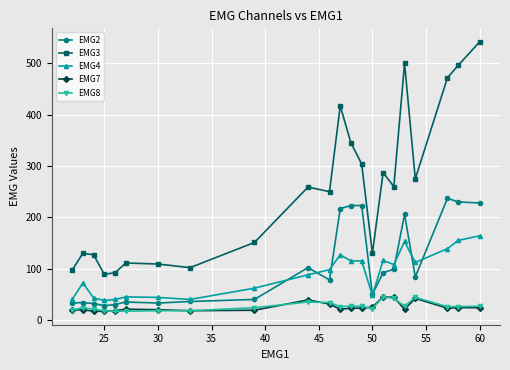

Which series has the largest total across all categories?

EMG3